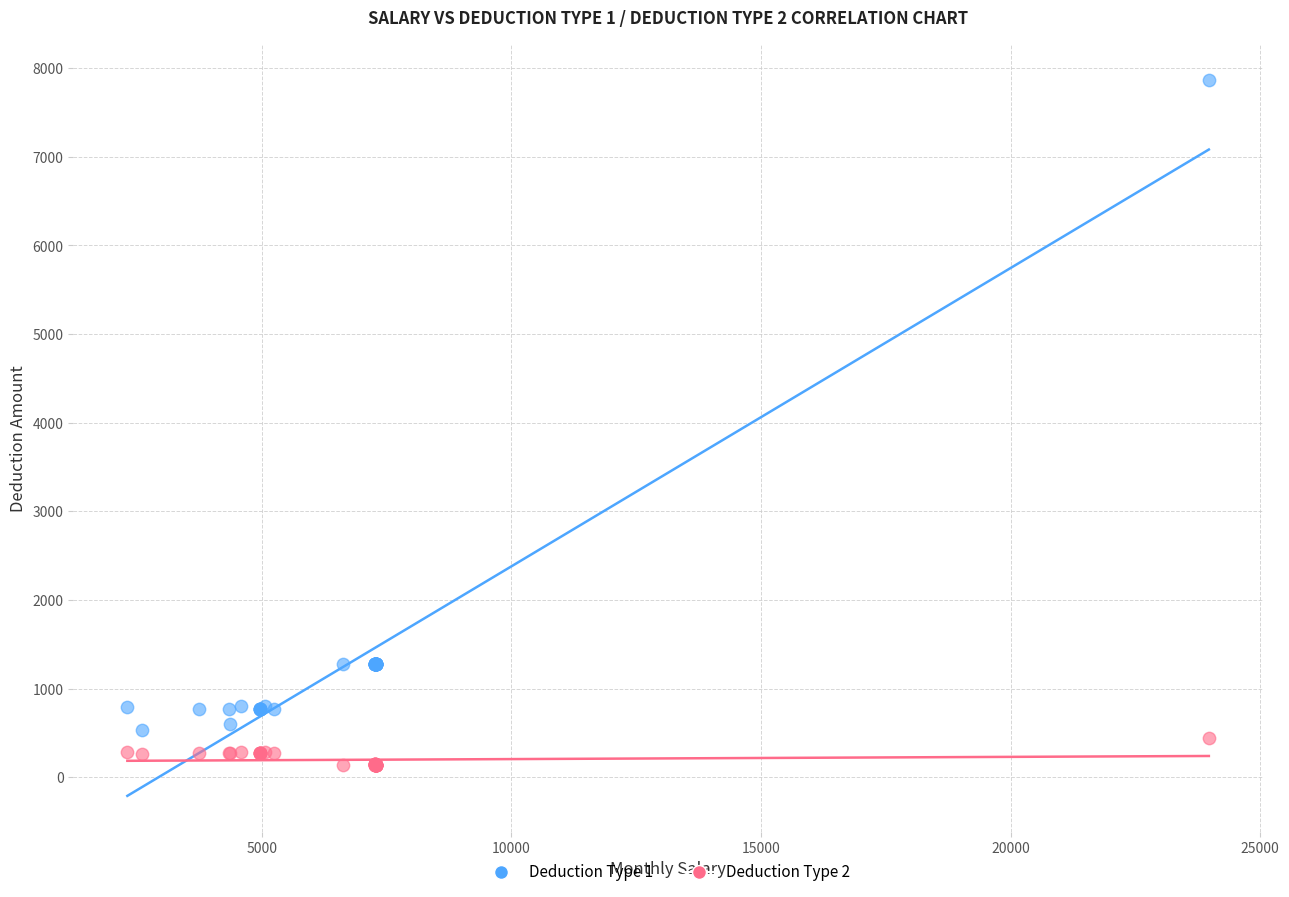

What are all the series names shown in the legend?

Deduction Type 1, Deduction Type 2